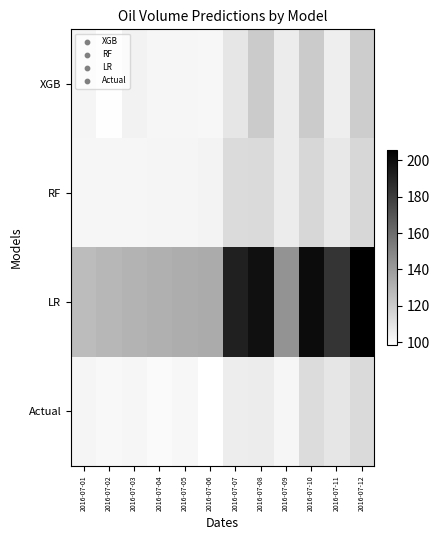

Reading left to right, extract all data points from this chart.

XGB: 2016-07-01=102.5	2016-07-02=98.8	2016-07-03=103.9	2016-07-04=102.4	2016-07-05=102.4	2016-07-06=101.7	2016-07-07=109.1	2016-07-08=120.4	2016-07-09=106.4	2016-07-10=120.3	2016-07-11=105.8	2016-07-12=119.6
RF: 2016-07-01=102.1	2016-07-02=102.1	2016-07-03=102.4	2016-07-04=102.7	2016-07-05=102.8	2016-07-06=103.6	2016-07-07=113.6	2016-07-08=114.1	2016-07-09=106.5	2016-07-10=115.4	2016-07-11=108.0	2016-07-12=115.2
LR: 2016-07-01=126.5	2016-07-02=128.6	2016-07-03=130.1	2016-07-04=131.5	2016-07-05=132.8	2016-07-06=133.6	2016-07-07=191.6	2016-07-08=198.6	2016-07-09=143.4	2016-07-10=200.4	2016-07-11=183.6	2016-07-12=205.7
Actual: 2016-07-01=102.9	2016-07-02=101.6	2016-07-03=102.4	2016-07-04=100.7	2016-07-05=101.9	2016-07-06=98.3	2016-07-07=106.2	2016-07-08=106.3	2016-07-09=102.1	2016-07-10=113.4	2016-07-11=108.8	2016-07-12=113.8